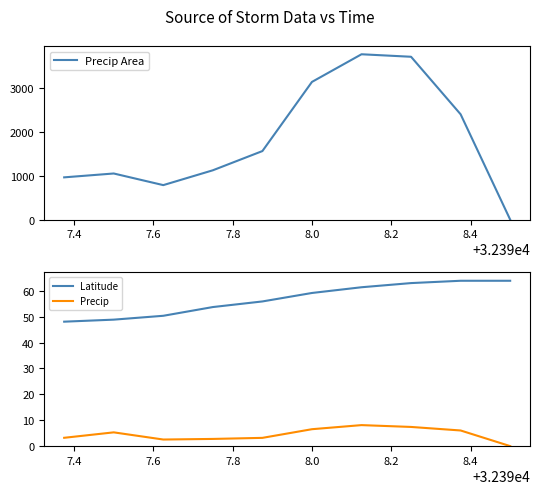

What is the highest value of the Precip Area series?

3768